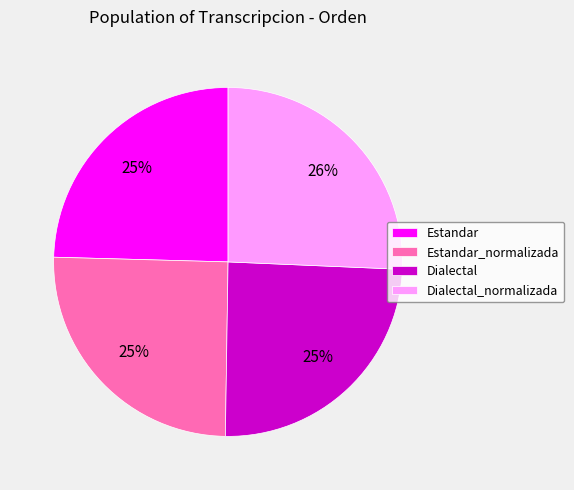

To the nearest percent, what is the combined percentage of Estandar_normalizada and Estandar?

50%